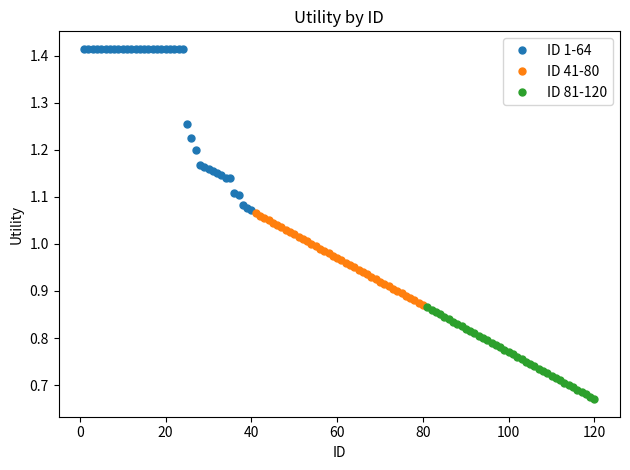

How many ID 1-64 values are between 1 and 2?

40